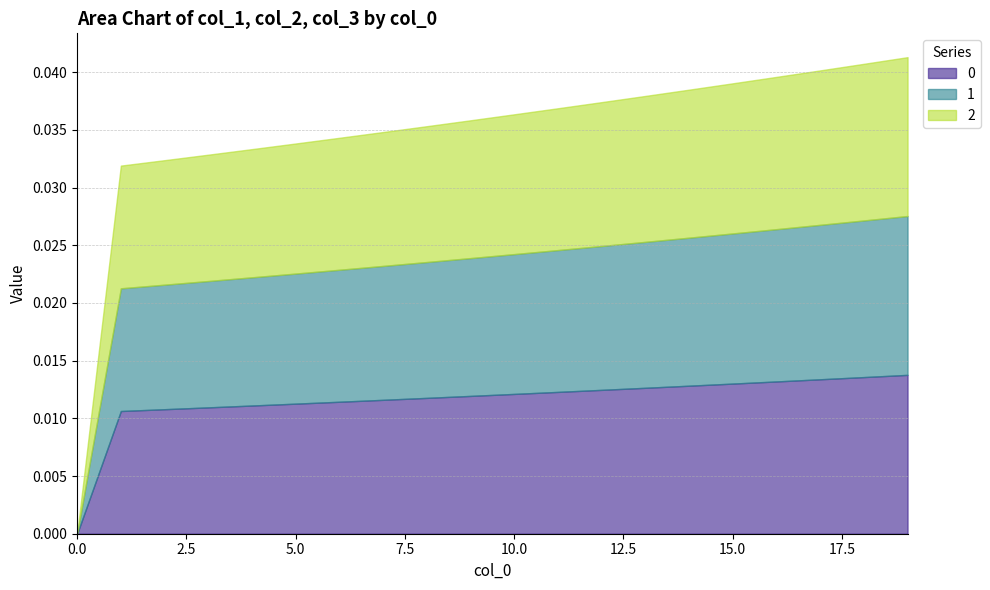

How many 1 values are between 0 and 1?

20